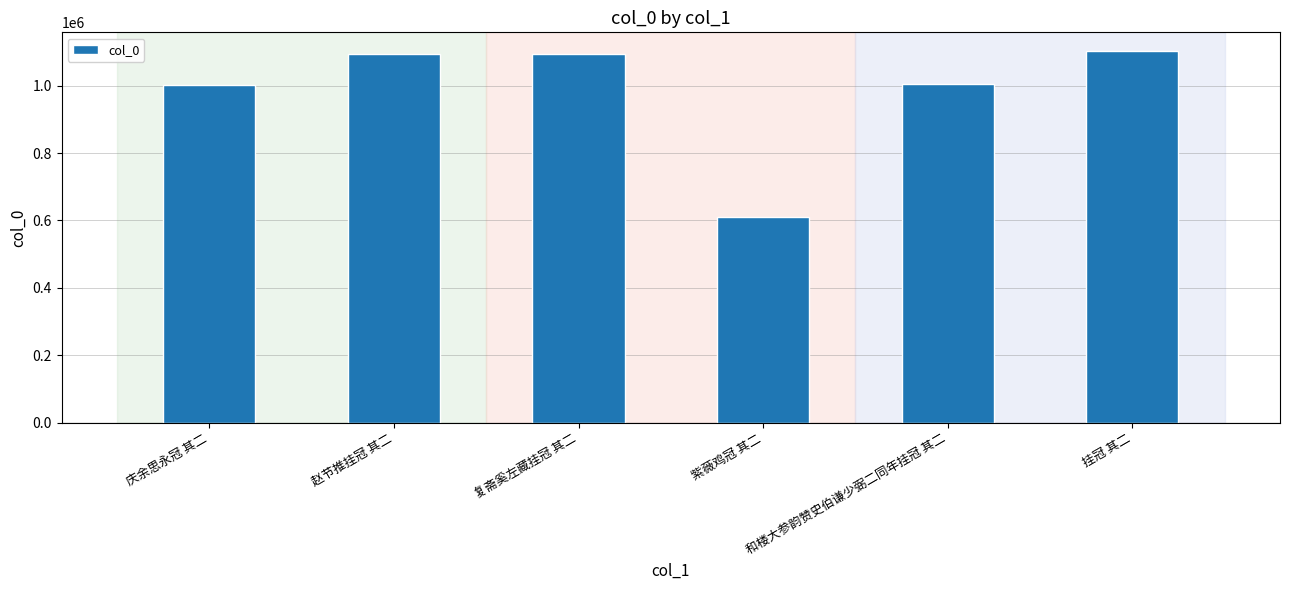

Are the bars horizontal?

No